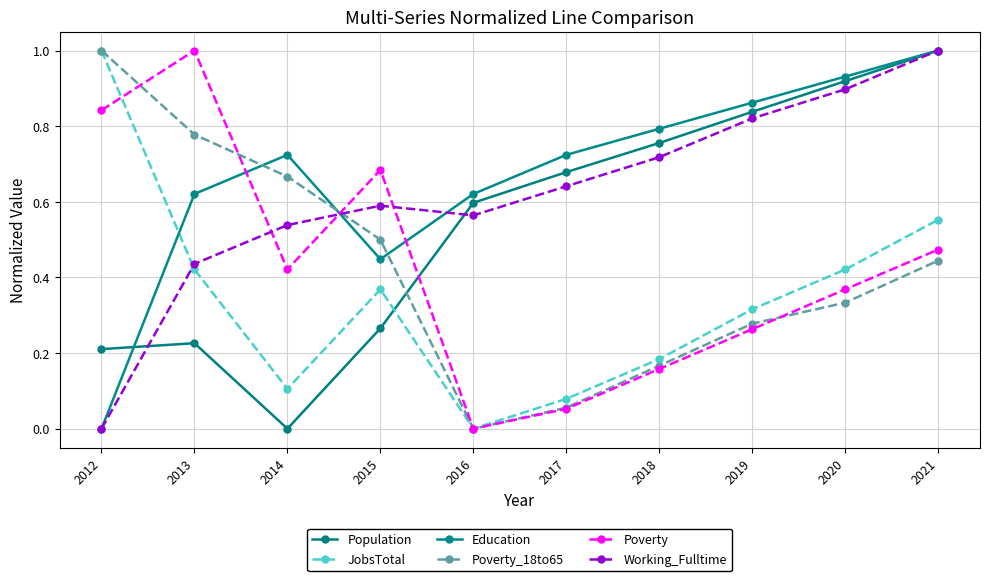

How many lines are shown in the chart?

6